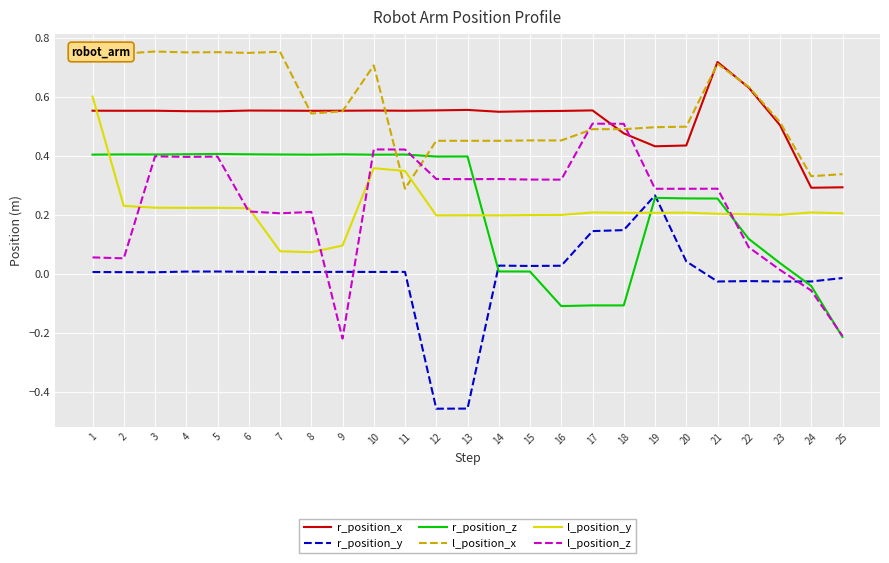

The l_position_y series shows 0.2 at 5. True or false?

True